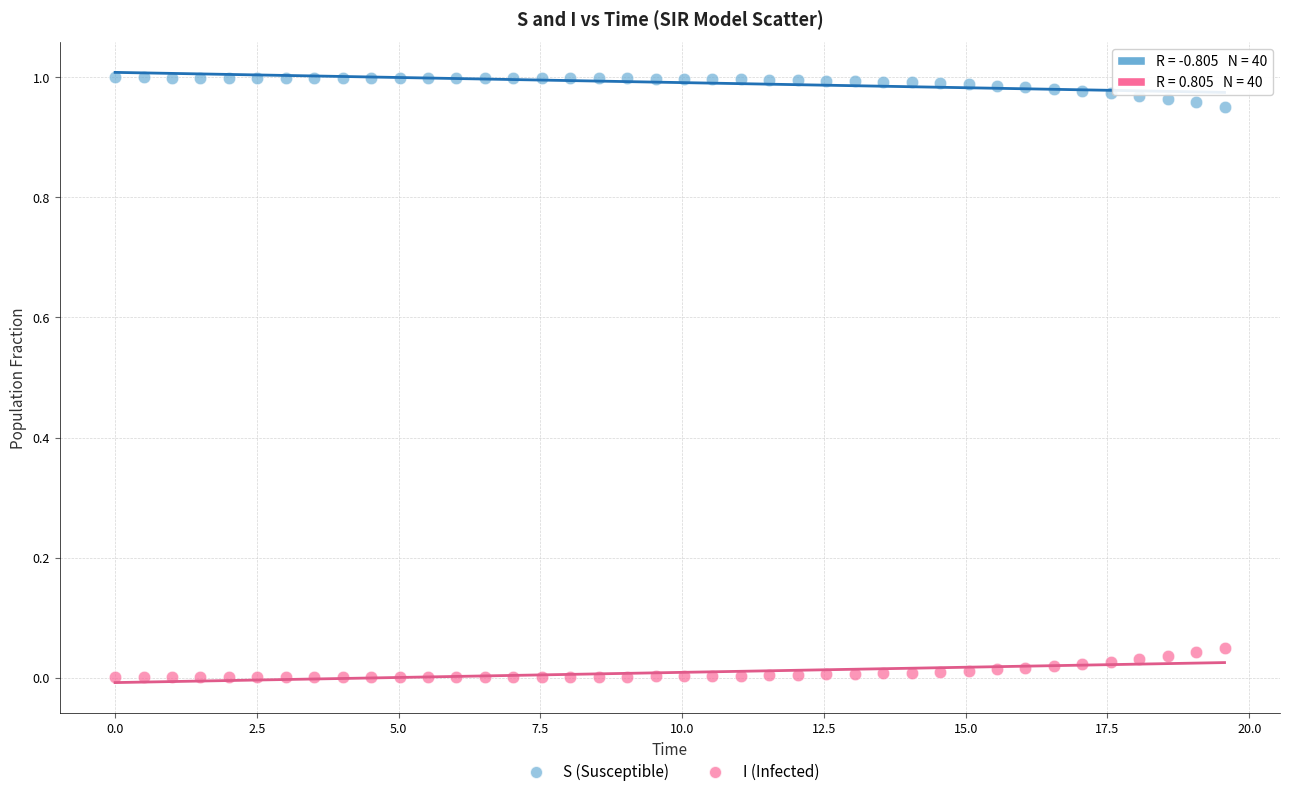

What is the X range (max minus min) for the scatter plot?

19.6